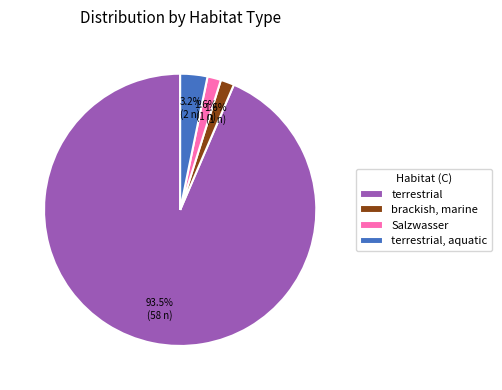

Which has a higher value, brackish, marine or terrestrial?

terrestrial